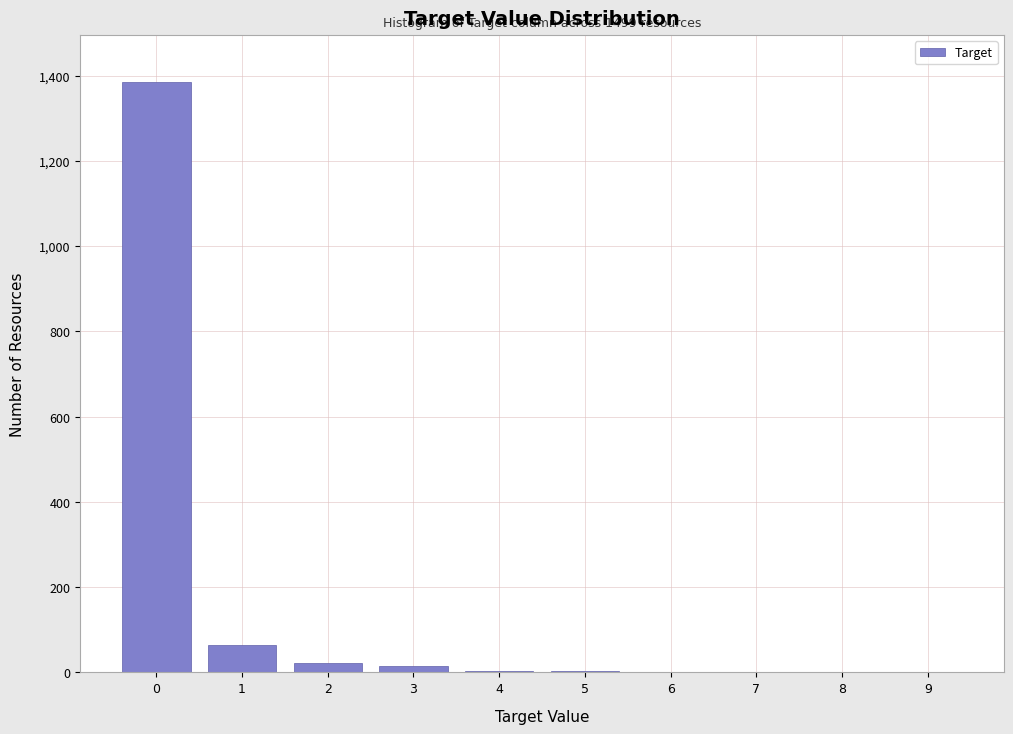

The value at 0 is 1384. True or false?

True